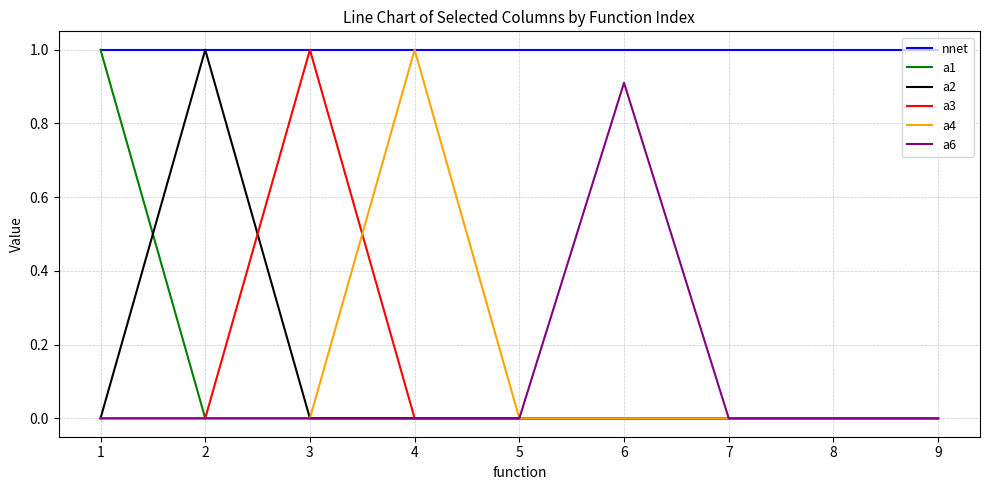

What is the spread (max minus min) of values at 4?

1.0